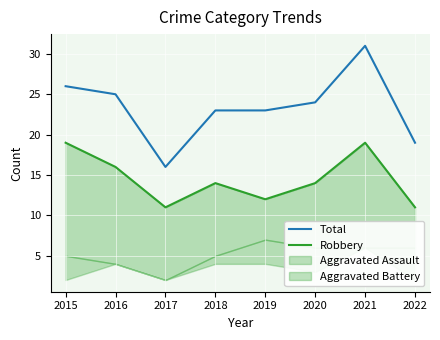

True or false: Robbery and Total cross at least once.

False